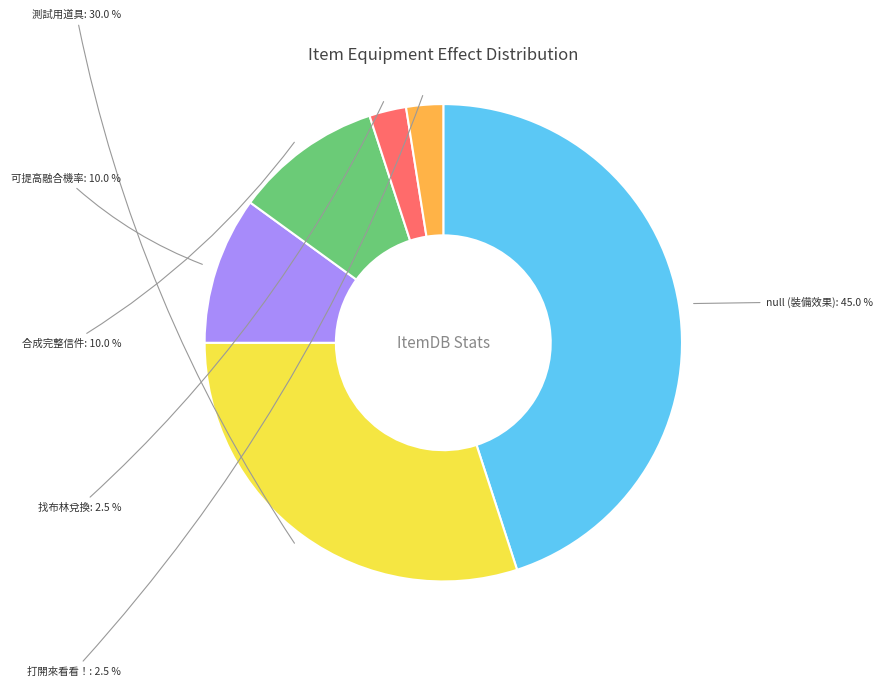

Is it true that null (裝備效果) is 45% of the pie?

True